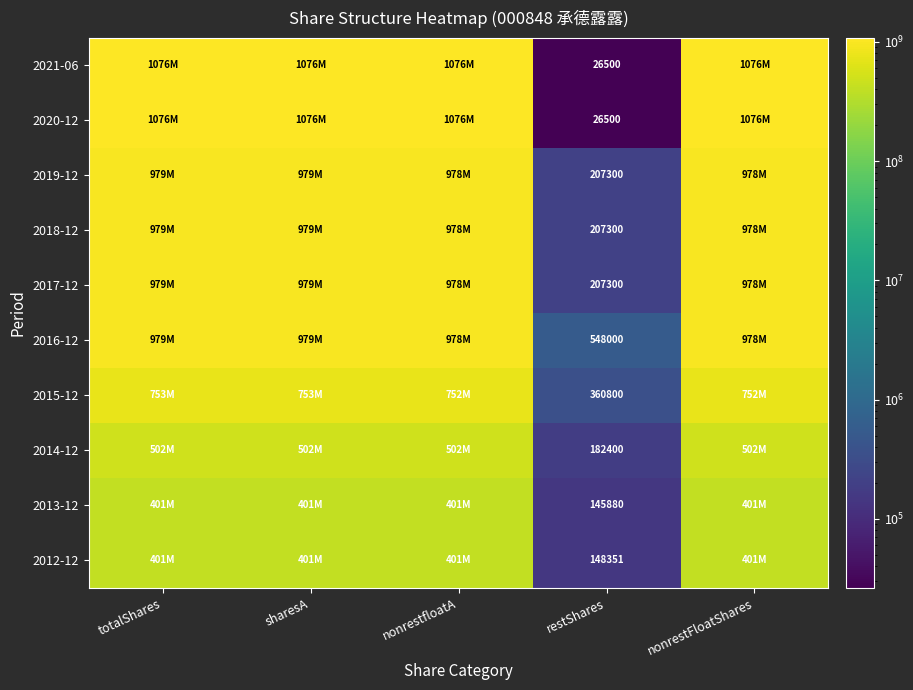

What is the spread (max minus min) of values at restShares?

521500